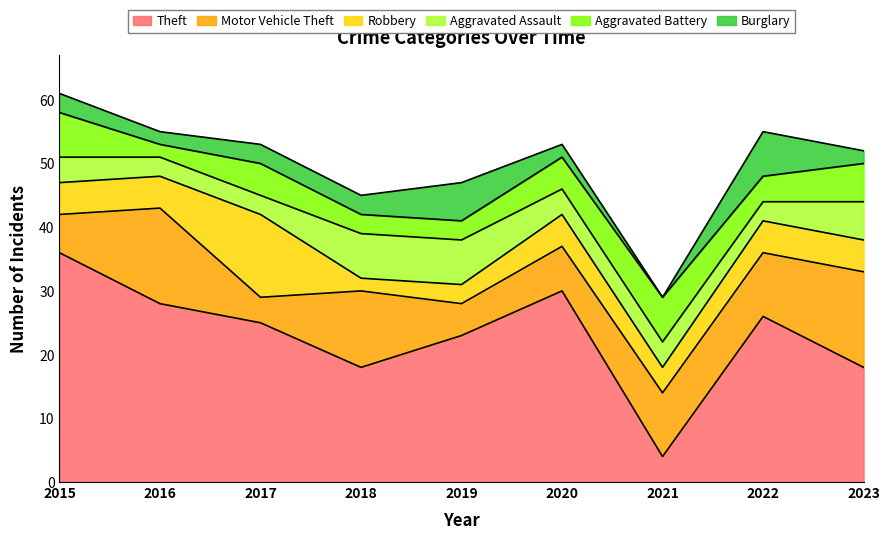

How many interior local valleys does the Aggravated Assault series have?

1